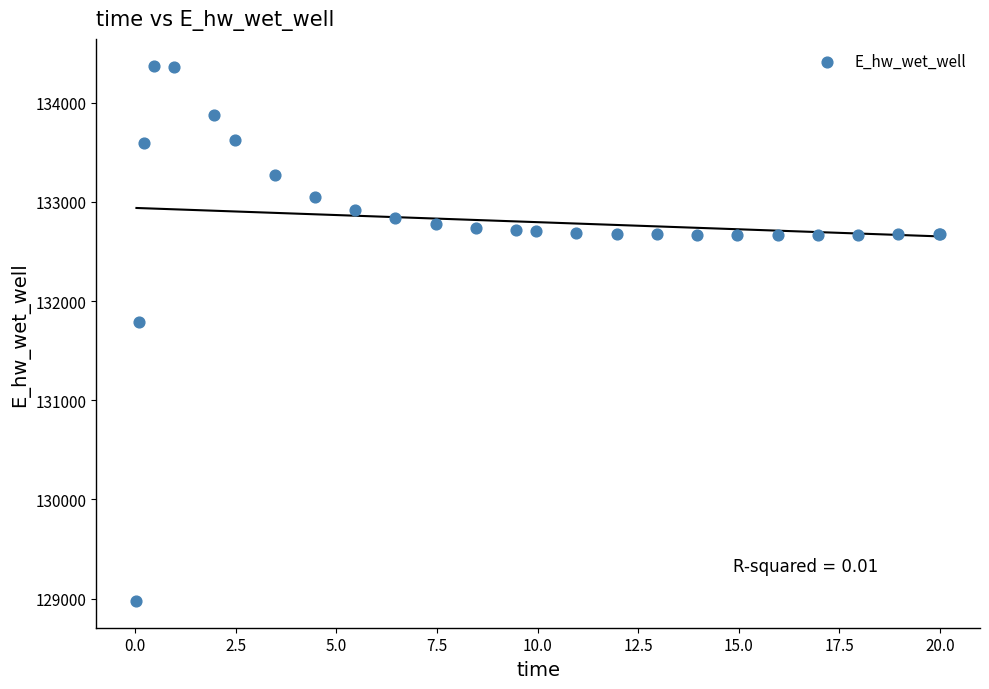

What Y value in the scatter plot is closest to 131674?

131791.2